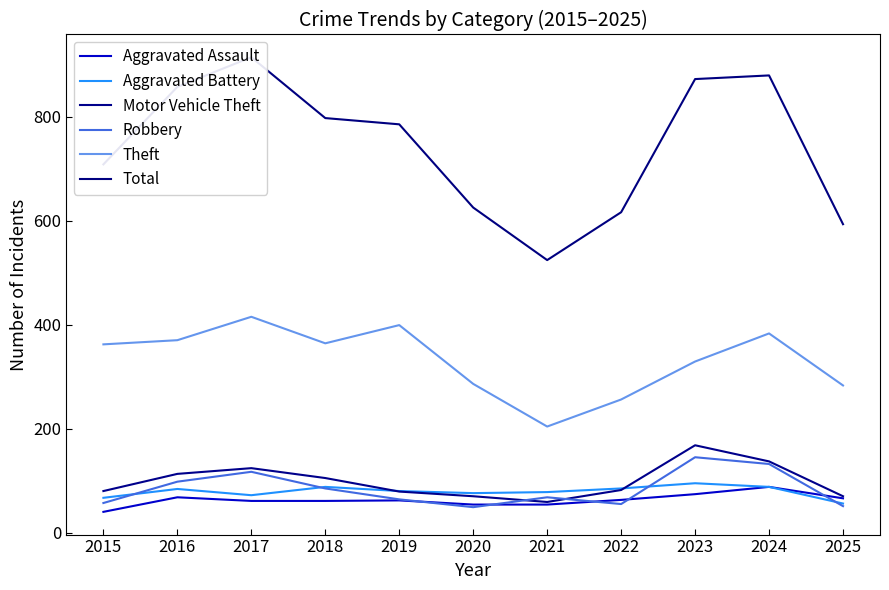

Reading right to left, extract all data points from this chart.

Aggravated Assault: 66	88	74	63	54	54	62	61	61	68	40
Aggravated Battery: 56	88	95	85	78	76	80	88	72	84	67
Motor Vehicle Theft: 70	137	168	82	59	70	79	105	124	113	80
Robbery: 51	132	145	55	68	49	64	85	117	98	57
Theft: 283	383	329	256	204	286	399	364	415	370	362
Total: 593	879	872	616	524	625	785	797	914	857	708